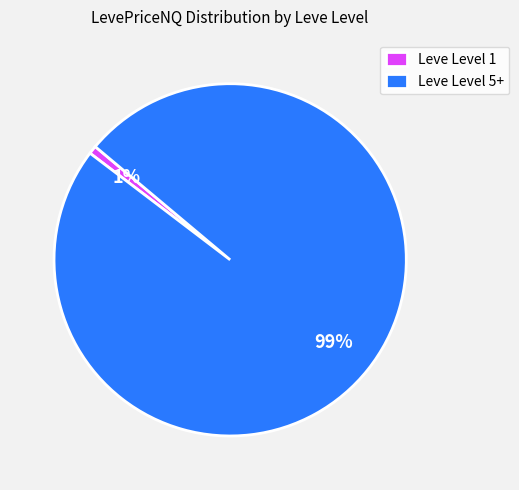

Is it true that Leve Level 1 is 1% of the pie?

True